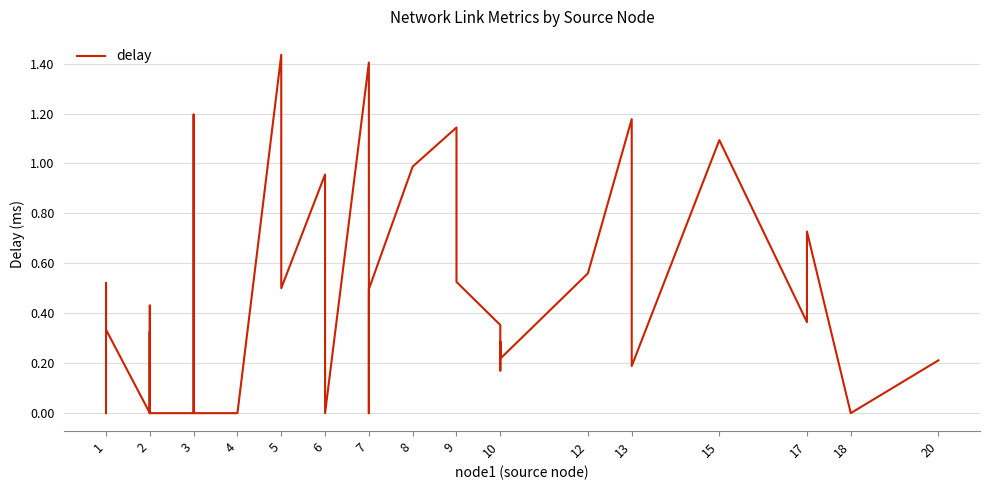

What is the maximum value shown in the chart?

1.4